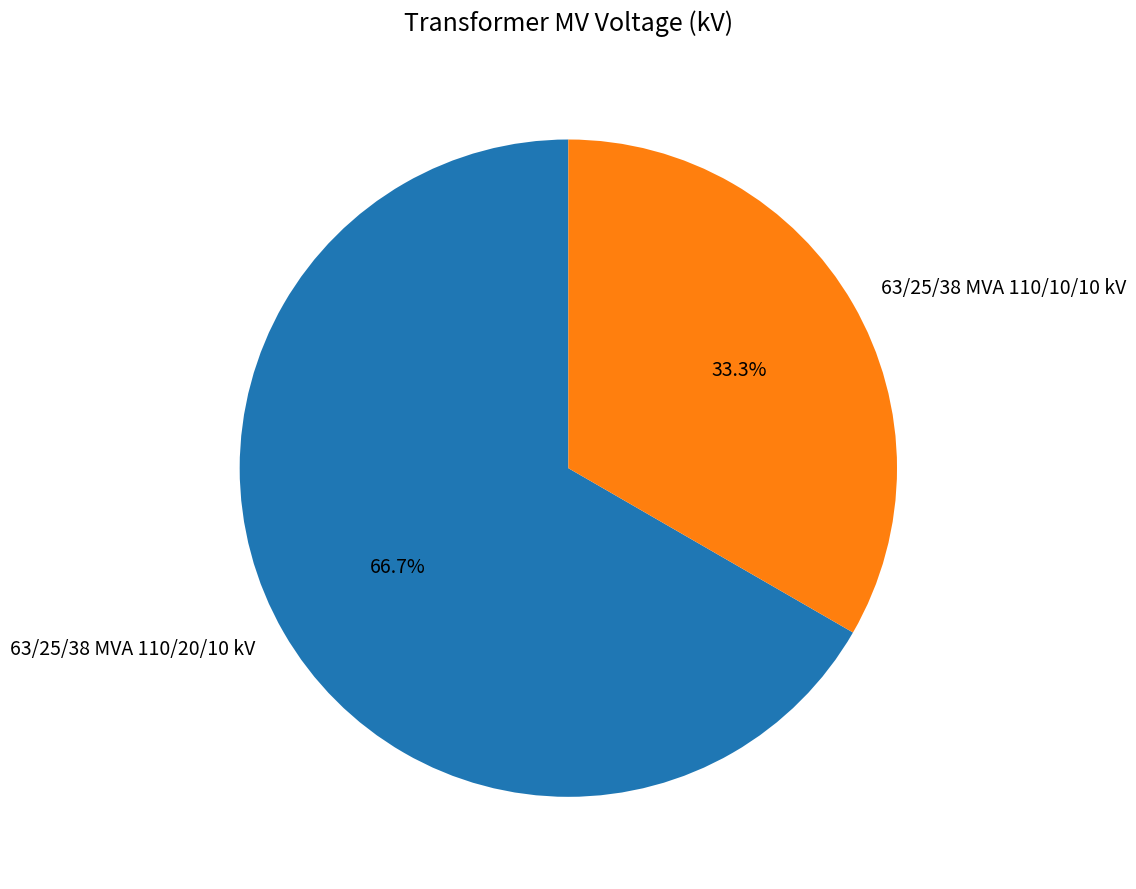

What percentage is the 63/25/38 MVA 110/20/10 kV slice, to the nearest percent?

67%